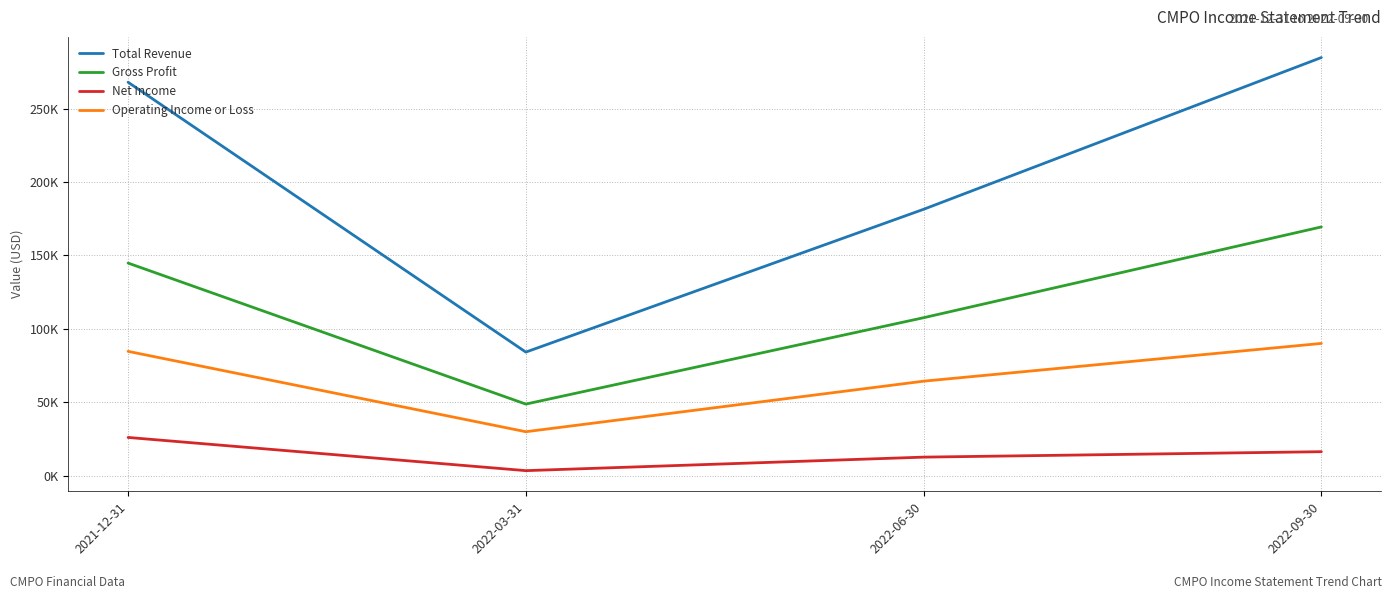

At which category does the chart reach its minimum across all series?

2022-03-31